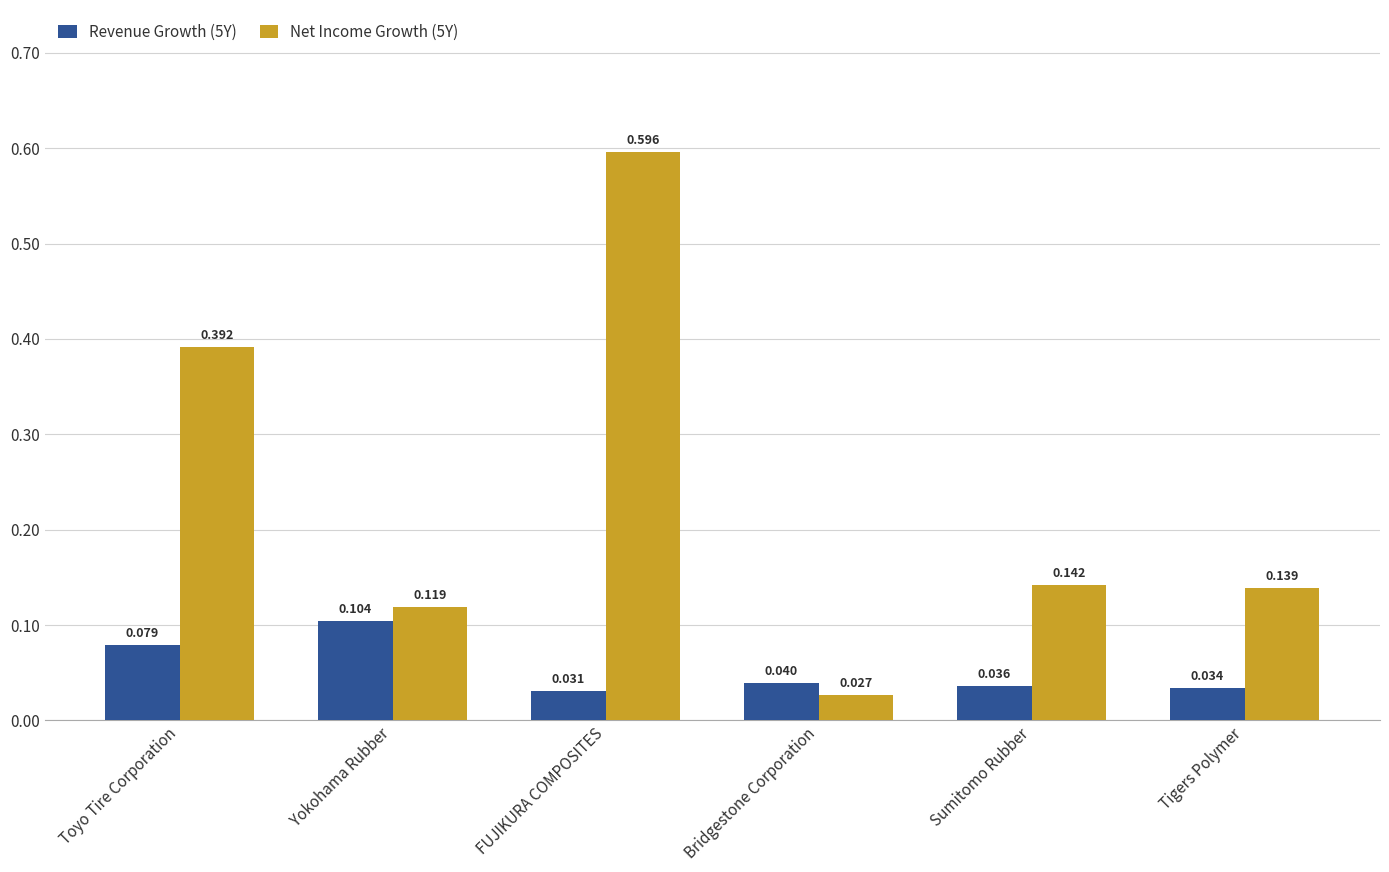

Is the value of Net Income Growth (5Y) at Bridgestone Corporation greater than the value of Revenue Growth (5Y) at Tigers Polymer?

No